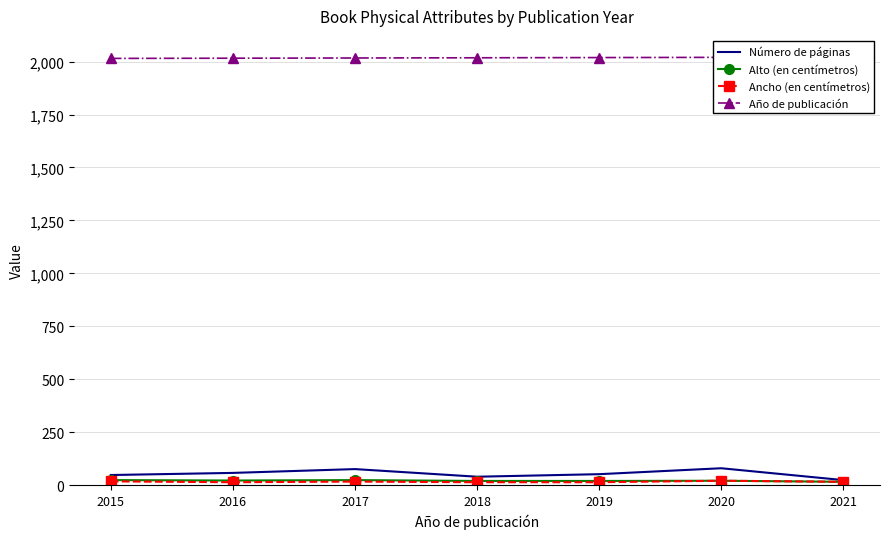

List the labels in order of Alto (en centímetros) value, smallest first.

2021, 2018, 2019, 2020, 2016, 2015, 2017